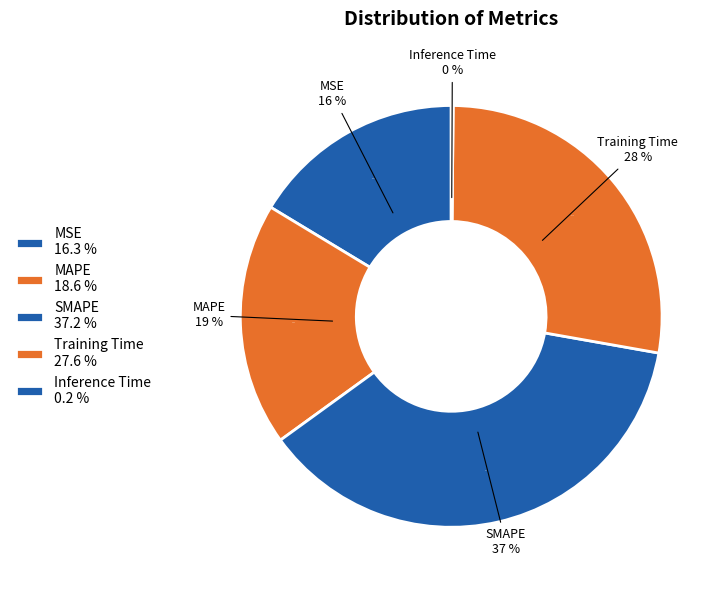

Is there any slice that represents more than half of the pie?

No